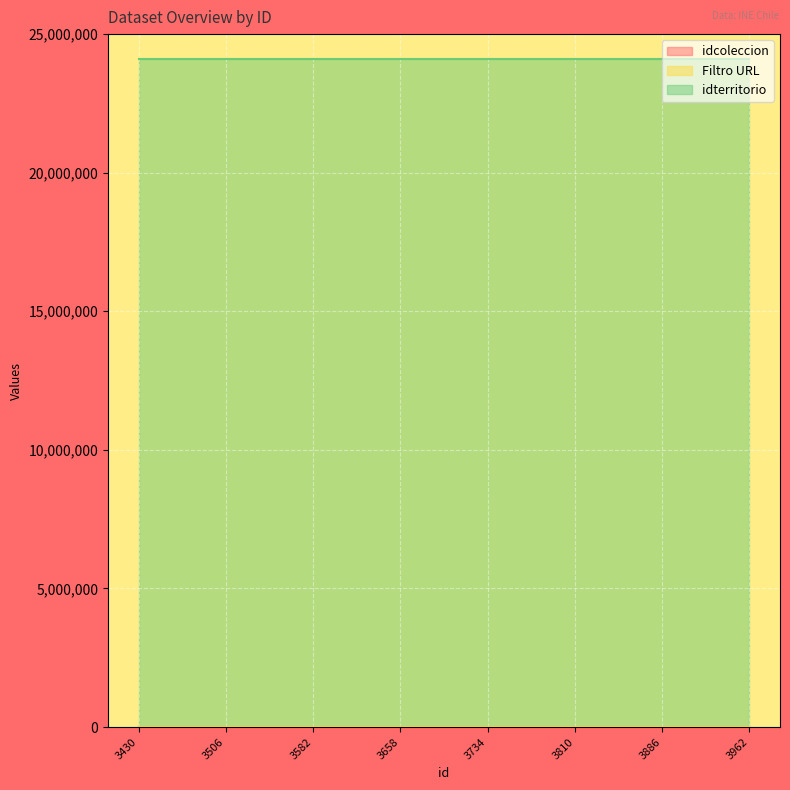

True or false: idterritorio and idcoleccion cross at least once.

False